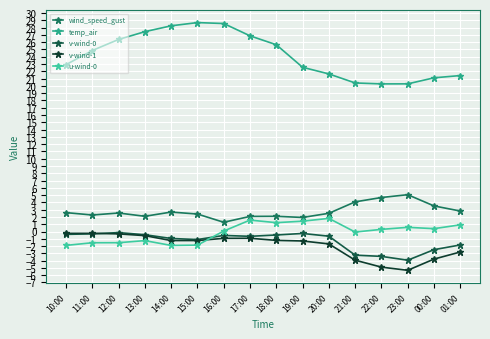

What is the lowest value of the temp_air series?

20.3